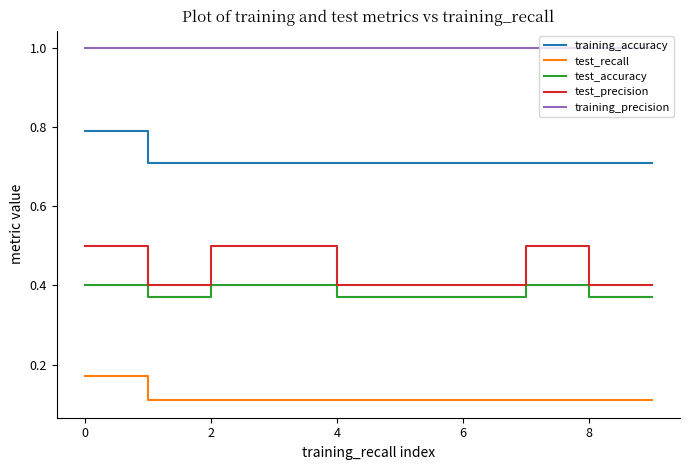

True or false: test_accuracy and test_recall cross at least once.

False